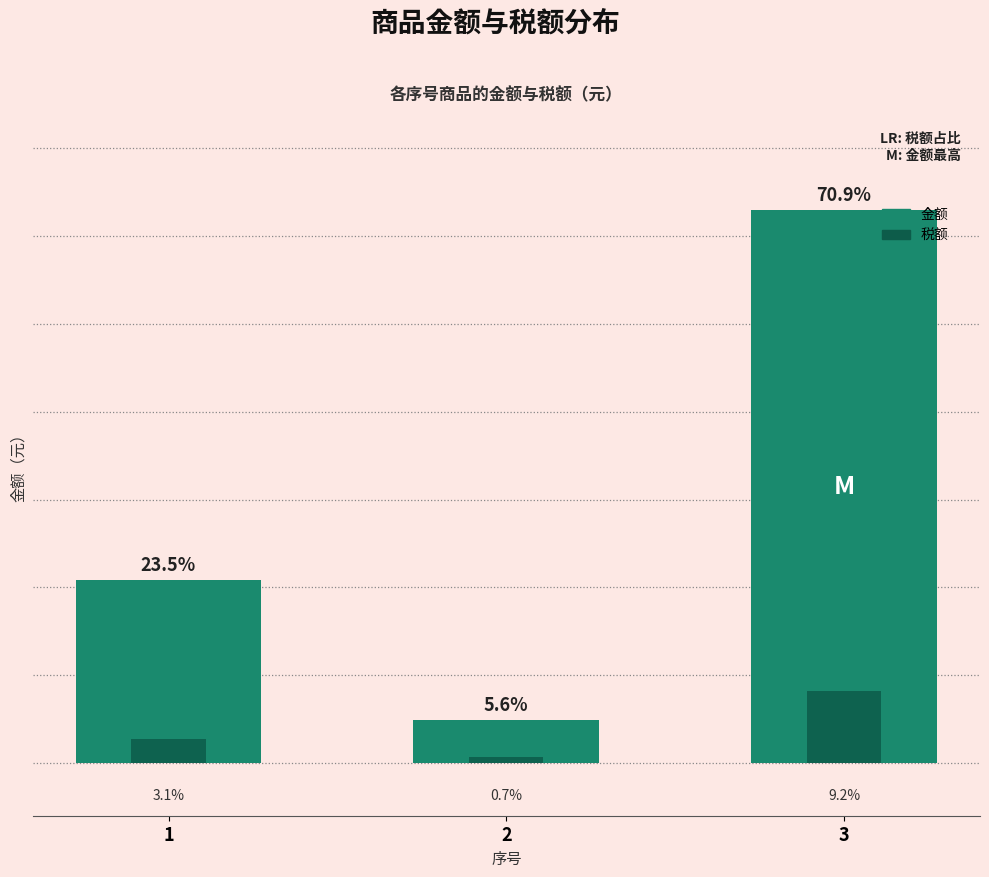

What is the maximum value shown in the chart?

157.5